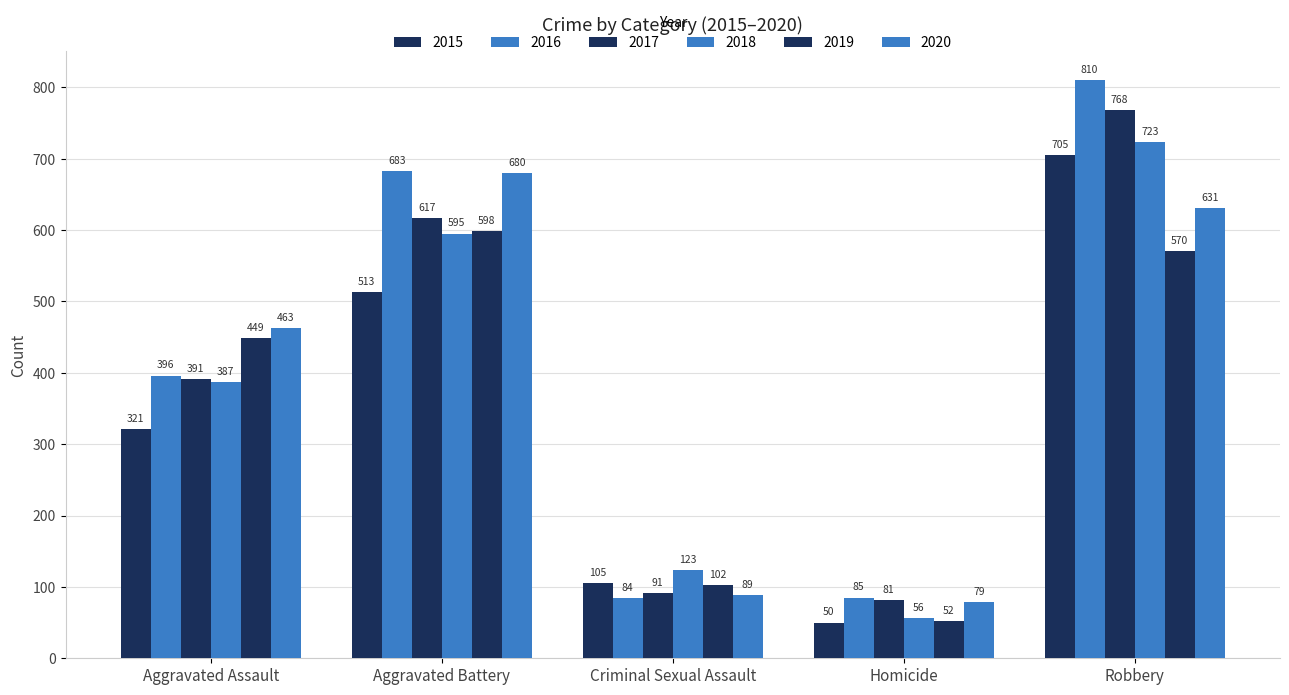

What is the approximate value of 2017 at Homicide?

81